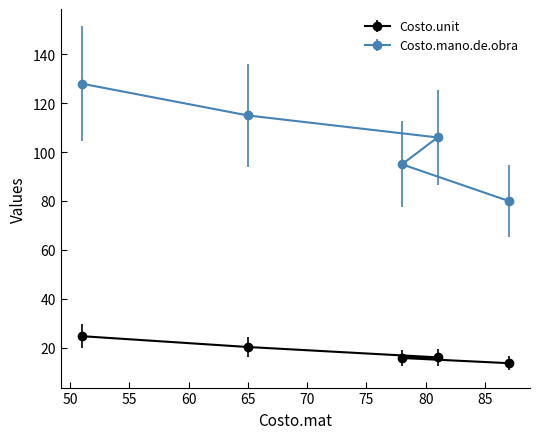

The Costo.mano.de.obra series shows 52.2 at 78. True or false?

False